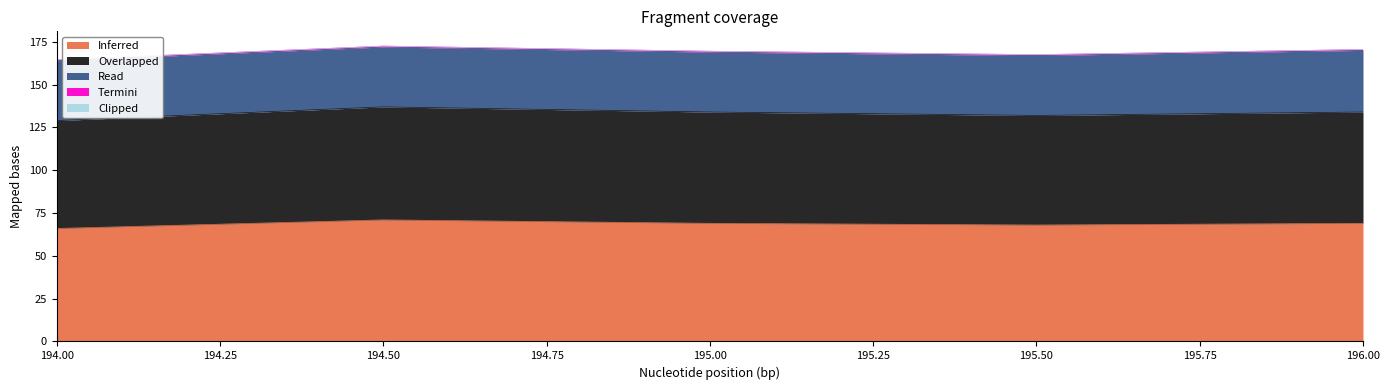

Which category has the lowest value across all series?

194.0